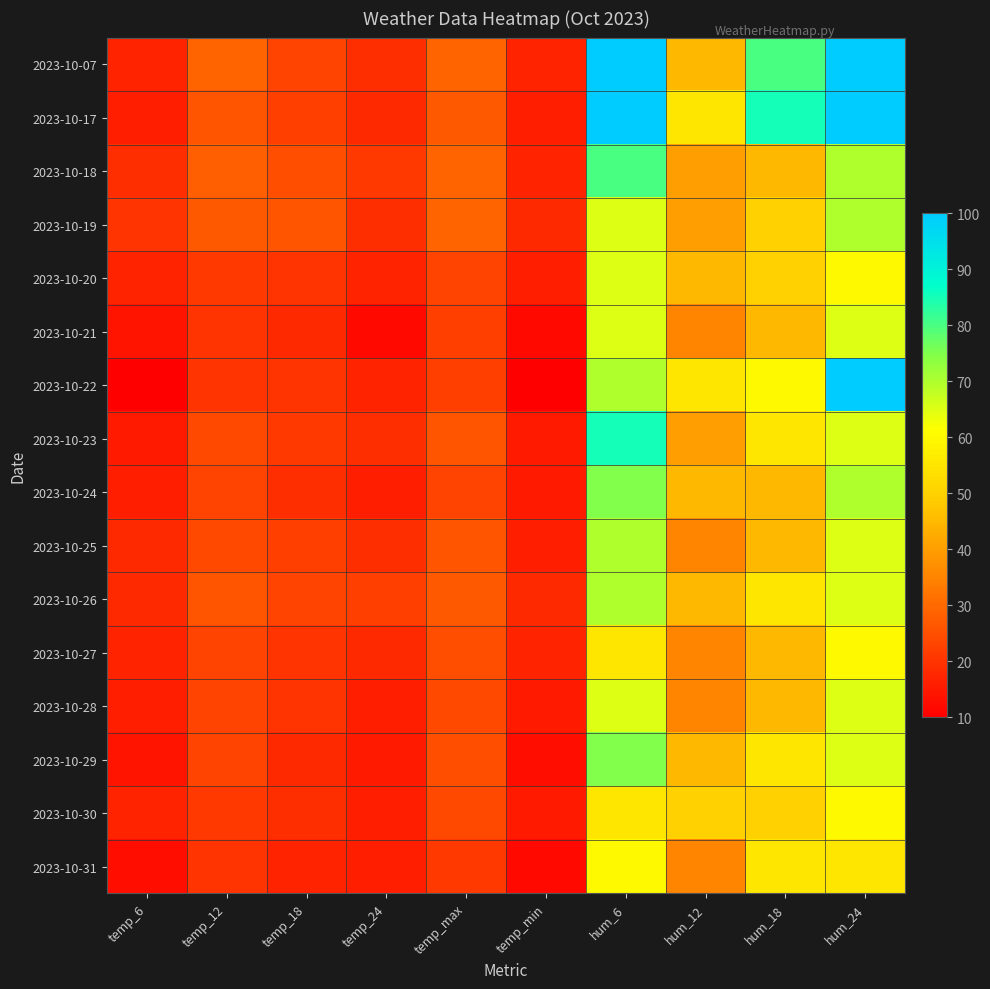

Reading left to right, extract all data points from this chart.

2023-10-07: temp_6=17	temp_12=29	temp_18=23	temp_24=19	temp_max=29	temp_min=17	hum_6=100	hum_12=45	hum_18=80	hum_24=100
2023-10-17: temp_6=16	temp_12=26	temp_18=22	temp_24=18	temp_max=27	temp_min=16	hum_6=100	hum_12=55	hum_18=85	hum_24=100
2023-10-18: temp_6=19	temp_12=28	temp_18=25	temp_24=21	temp_max=29	temp_min=17	hum_6=80	hum_12=40	hum_18=45	hum_24=70
2023-10-19: temp_6=20	temp_12=27	temp_18=26	temp_24=19	temp_max=29	temp_min=18	hum_6=65	hum_12=40	hum_18=50	hum_24=70
2023-10-20: temp_6=17	temp_12=21	temp_18=20	temp_24=17	temp_max=23	temp_min=16	hum_6=65	hum_12=45	hum_18=50	hum_24=60
2023-10-21: temp_6=14	temp_12=20	temp_18=18	temp_24=12	temp_max=22	temp_min=12	hum_6=65	hum_12=35	hum_18=45	hum_24=65
2023-10-22: temp_6=10	temp_12=20	temp_18=20	temp_24=17	temp_max=22	temp_min=10	hum_6=70	hum_12=55	hum_18=60	hum_24=100
2023-10-23: temp_6=15	temp_12=24	temp_18=21	temp_24=19	temp_max=26	temp_min=15	hum_6=85	hum_12=40	hum_18=55	hum_24=65
2023-10-24: temp_6=16	temp_12=23	temp_18=19	temp_24=16	temp_max=23	temp_min=15	hum_6=75	hum_12=45	hum_18=45	hum_24=70
2023-10-25: temp_6=18	temp_12=24	temp_18=22	temp_24=19	temp_max=26	temp_min=16	hum_6=70	hum_12=35	hum_18=45	hum_24=65
2023-10-26: temp_6=18	temp_12=26	temp_18=23	temp_24=22	temp_max=27	temp_min=18	hum_6=70	hum_12=45	hum_18=55	hum_24=65
2023-10-27: temp_6=17	temp_12=23	temp_18=20	temp_24=18	temp_max=25	temp_min=17	hum_6=55	hum_12=35	hum_18=45	hum_24=60
2023-10-28: temp_6=16	temp_12=23	temp_18=20	temp_24=16	temp_max=24	temp_min=15	hum_6=65	hum_12=35	hum_18=45	hum_24=65
2023-10-29: temp_6=14	temp_12=23	temp_18=18	temp_24=15	temp_max=25	temp_min=13	hum_6=75	hum_12=45	hum_18=55	hum_24=65
2023-10-30: temp_6=17	temp_12=21	temp_18=19	temp_24=16	temp_max=24	temp_min=15	hum_6=55	hum_12=50	hum_18=50	hum_24=60
2023-10-31: temp_6=13	temp_12=20	temp_18=17	temp_24=16	temp_max=21	temp_min=12	hum_6=60	hum_12=35	hum_18=55	hum_24=55